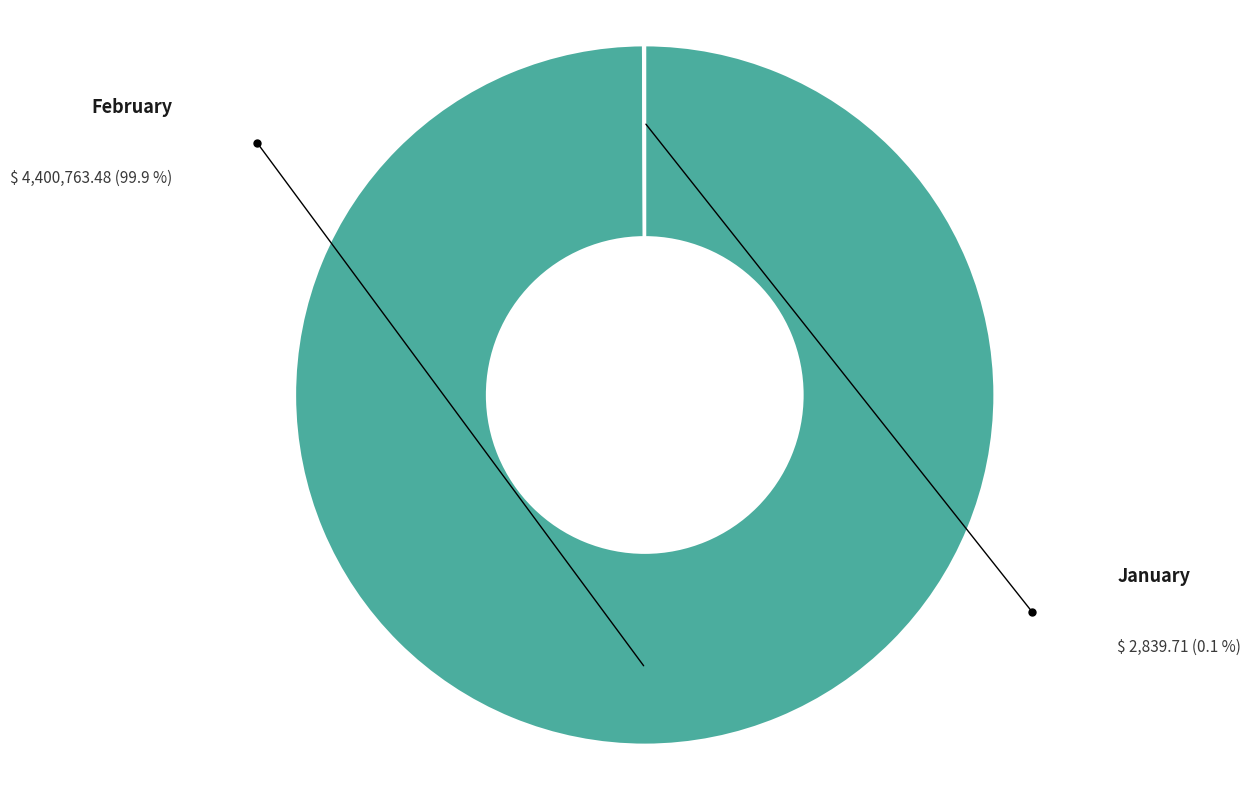

Which category has the biggest portion of the pie?

February